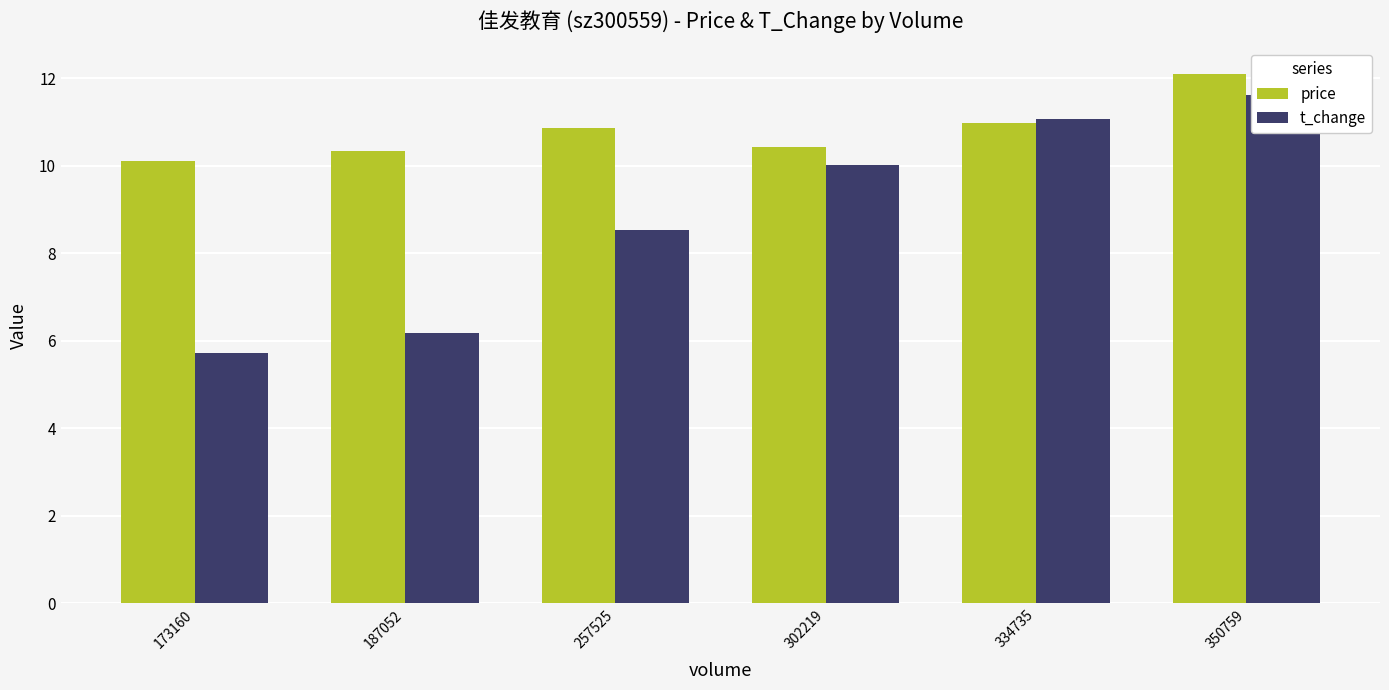

What is the spread (max minus min) of values at 173160?

4.4